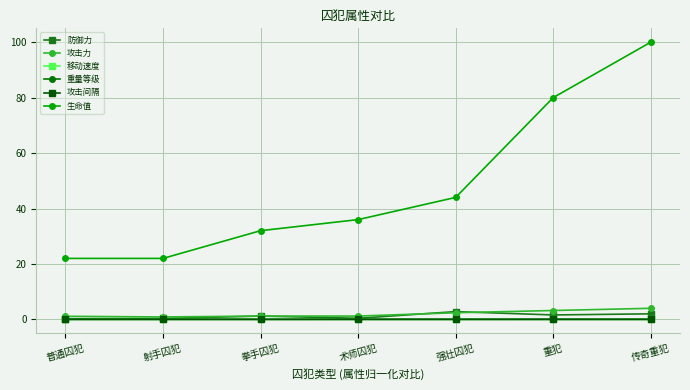

What value does the 生命值 series have at 重犯?

80.0